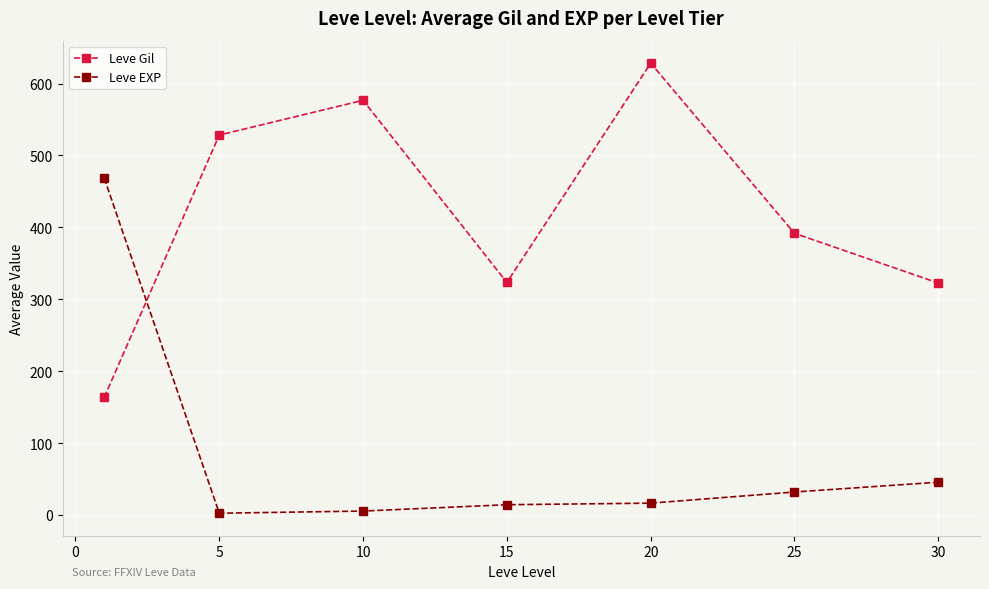

What is the lowest value of the Leve Gil series?

163.5